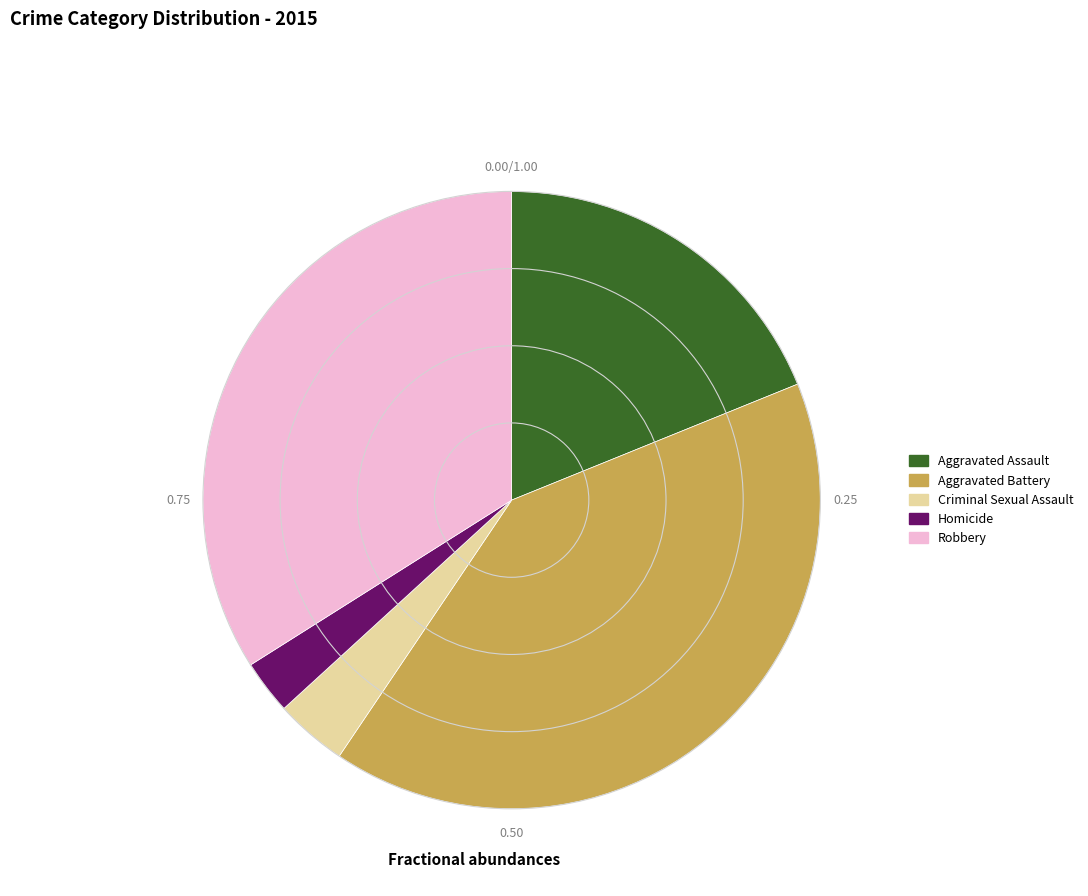

Is there a majority slice in this chart?

No